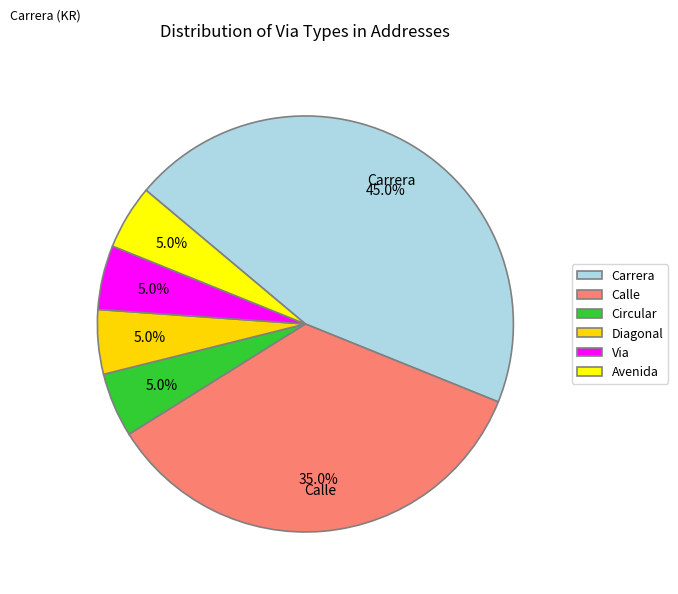

What is the smallest slice in the pie chart?

CLR